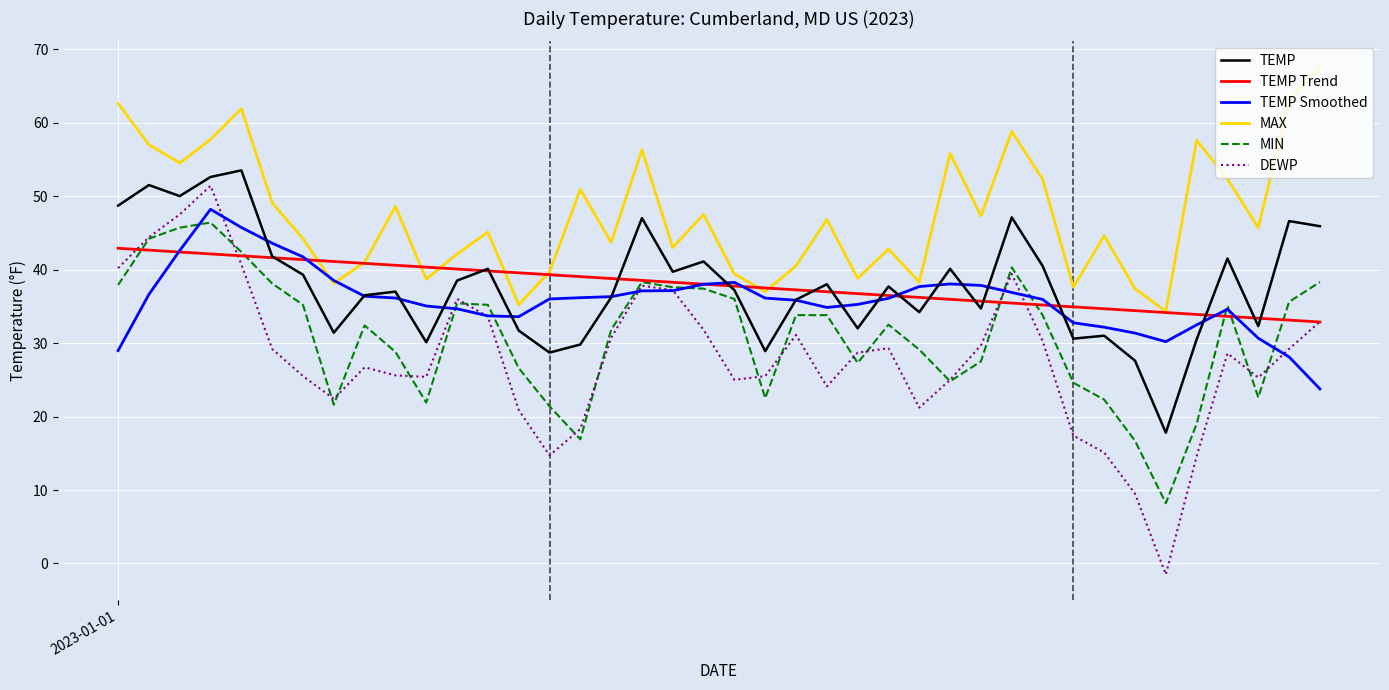

Does the chart have visible grid lines?

Yes